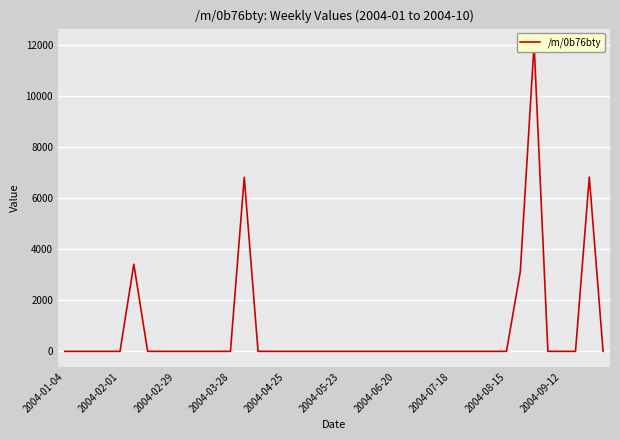

Between 26 and 27, which is larger?

26